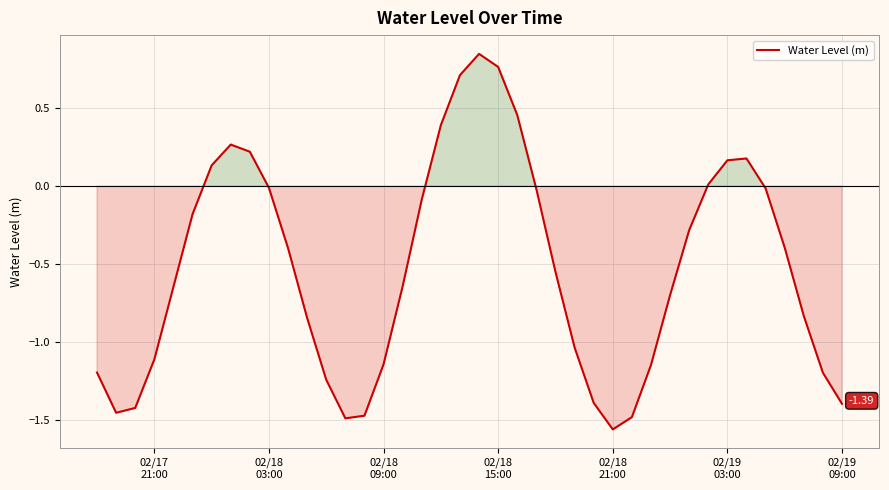

Does the chart display data point markers on the line(s)?

No